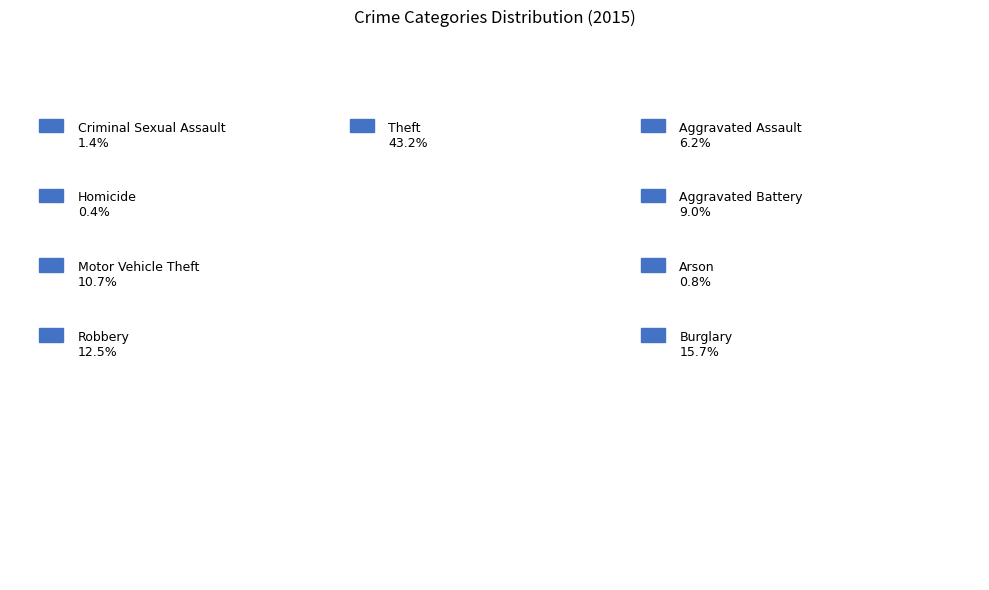

To the nearest percent, what is the difference between the largest and smallest slice percentages?

43%